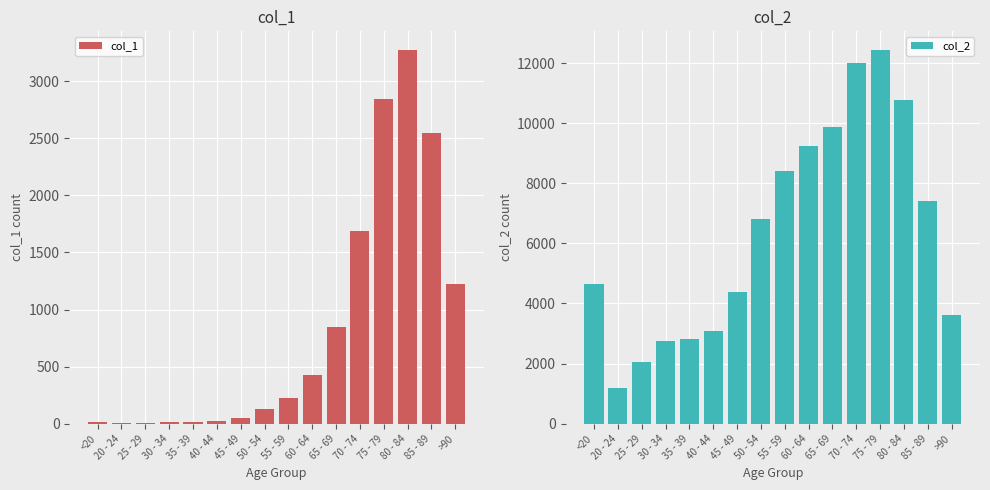

What is the label of the 16th bar from the right?

<20